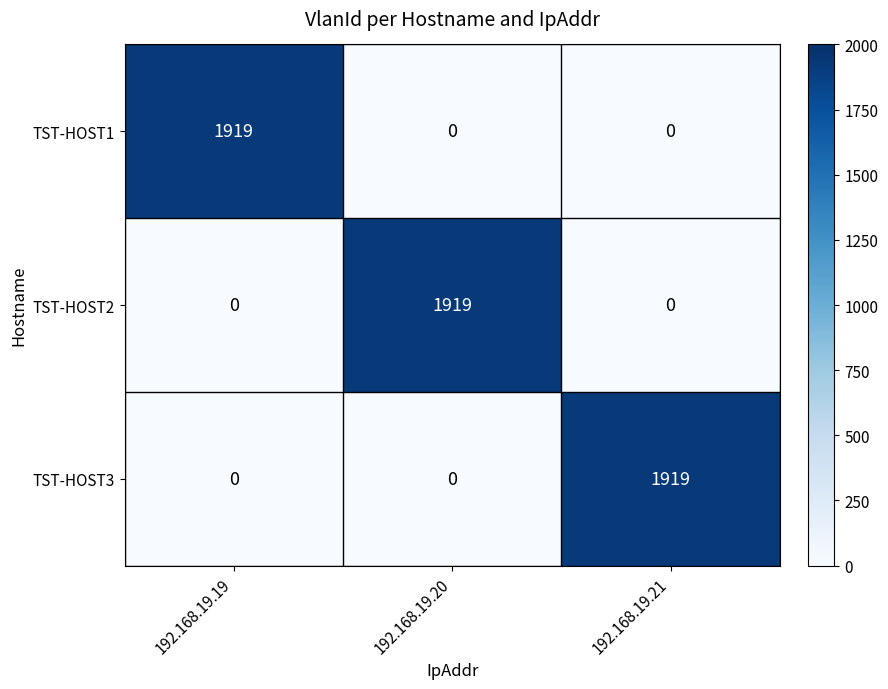

True or false: TST-HOST3 has a value of 0 at 192.168.19.19.

True